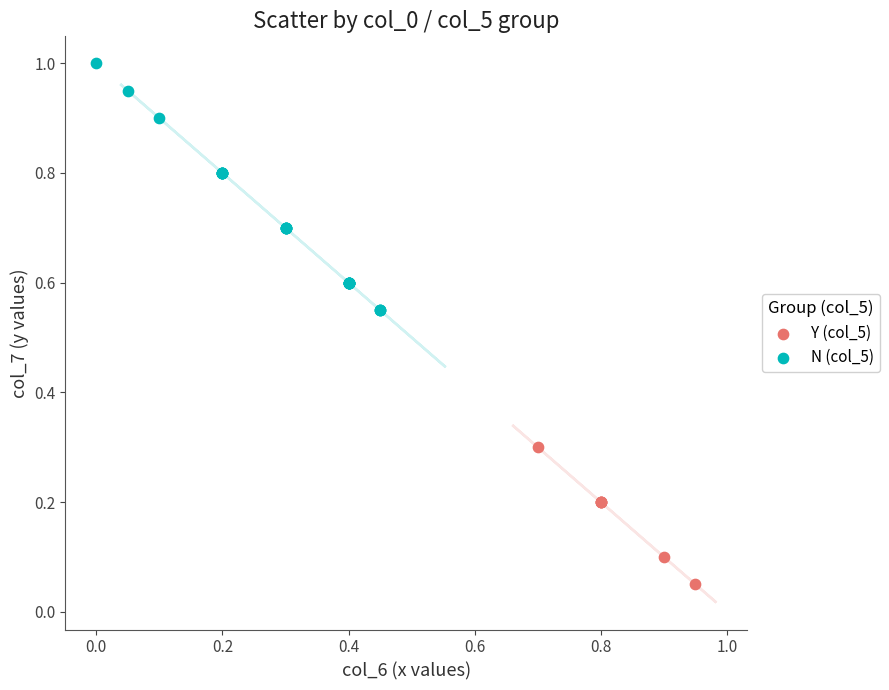

Which series has the widest spread of Y values?

N (col_5)